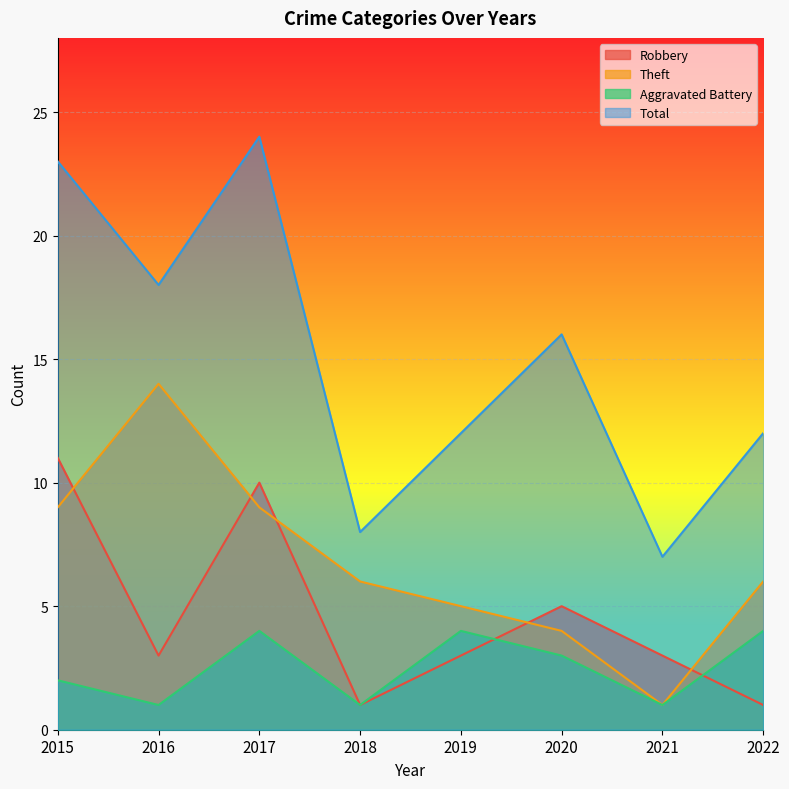

What is the difference between the Robbery values at 2016 and 2020?

2